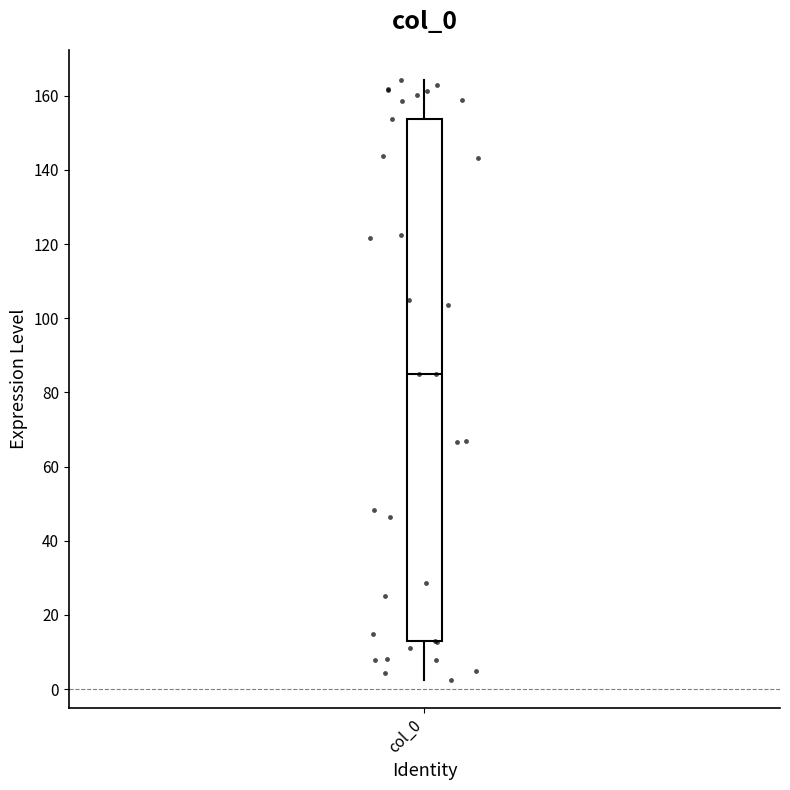

Transcribe this box plot: give where the median line is, the range the box spans, and where the two whiskers end, as read against the y-axis. The values are not printed on the chart, so give them approximately, as read against the axis.

median 86, box 12 to 154, whiskers 2 to 164